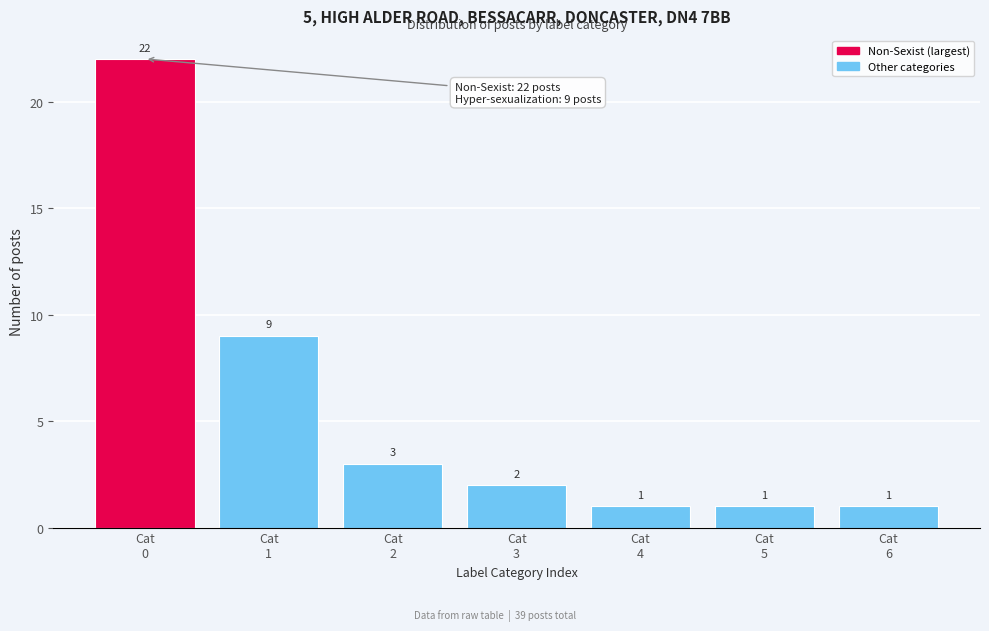

Reading right to left, list all the values displayed in this chart.

1	1	1	2	3	9	22